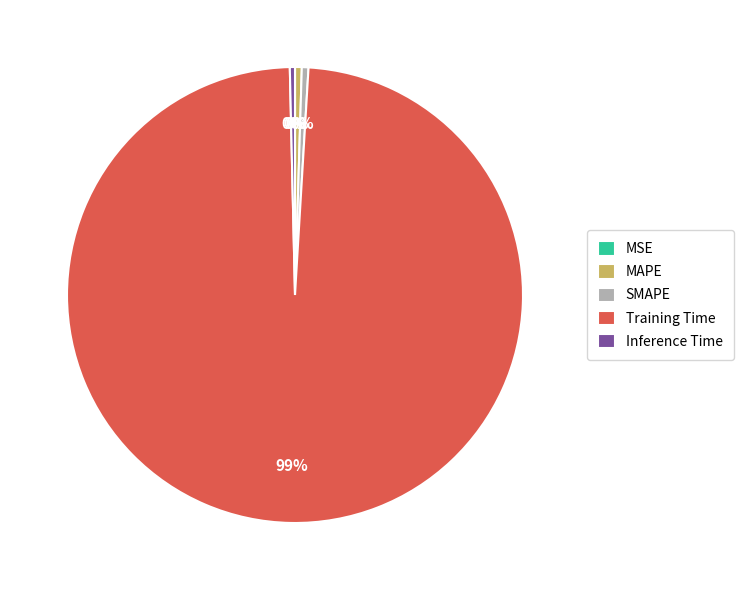

To the nearest percent, what is the average slice percentage?

20%